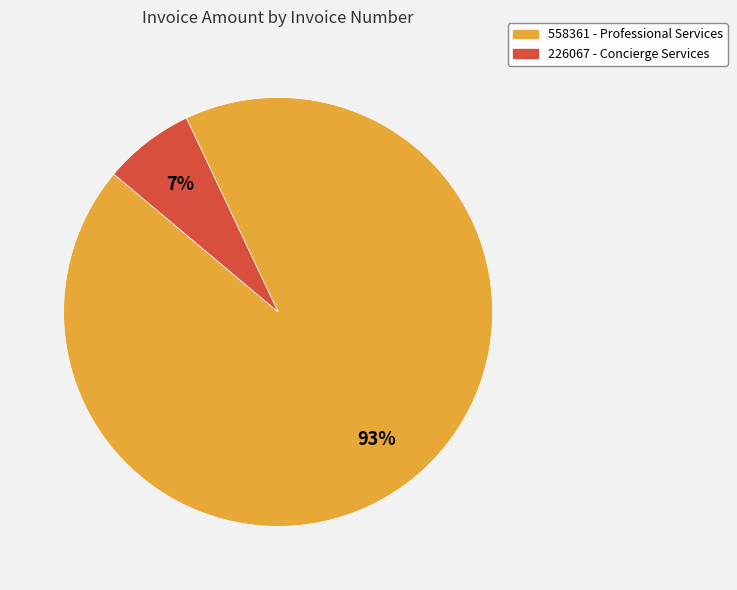

Which slice is the smallest?

226067 - Concierge Services